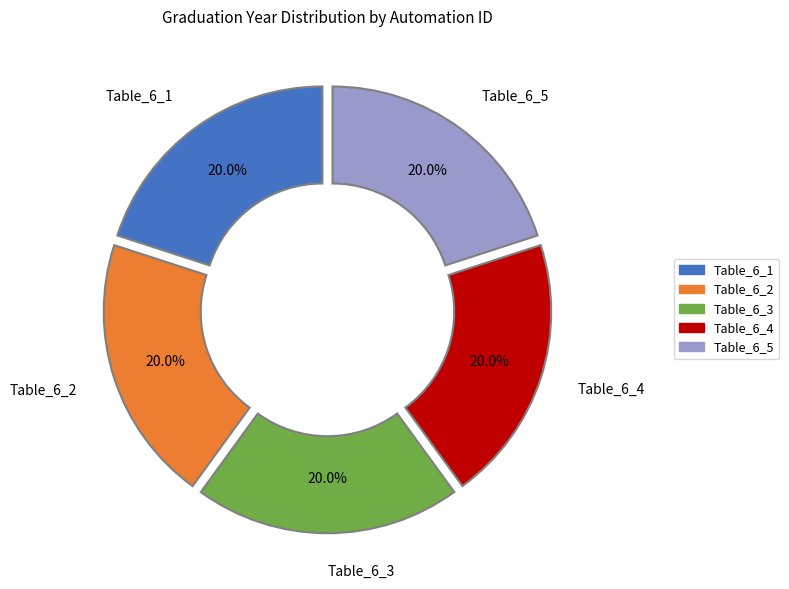

Is there any slice that represents more than half of the pie?

No